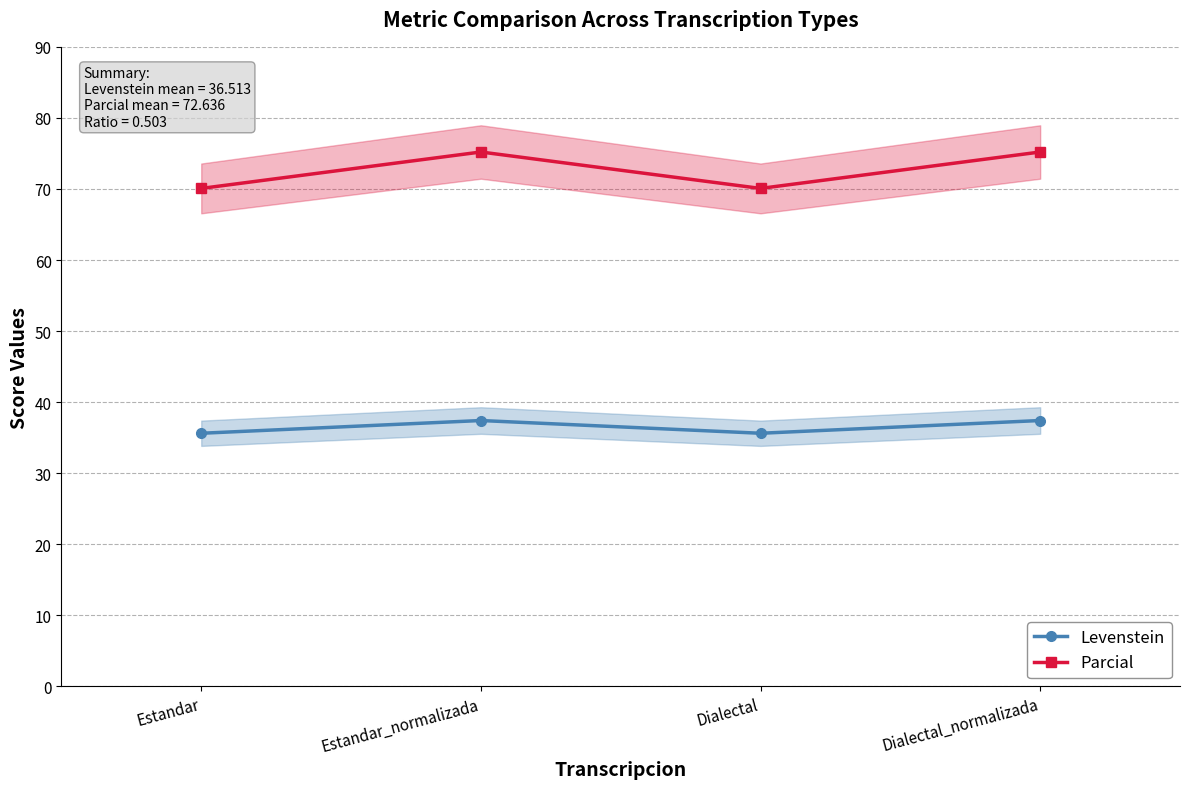

List the labels in order of Levenstein value, smallest first.

Estandar, Dialectal, Estandar_normalizada, Dialectal_normalizada